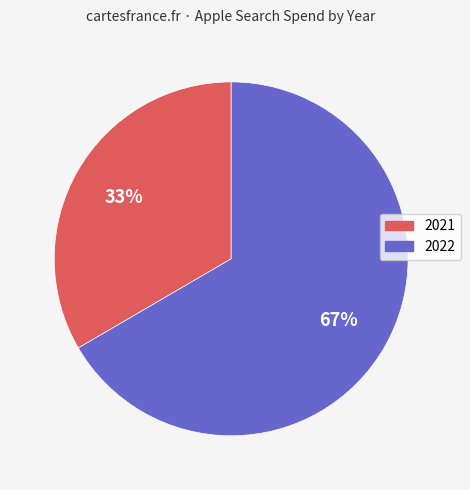

What is the ratio of the value at 2022 to the value at 2021?

2.0